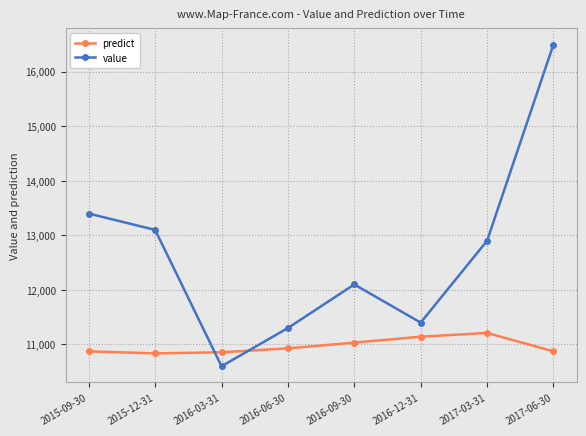

What are all the series names shown in the legend?

predict, value